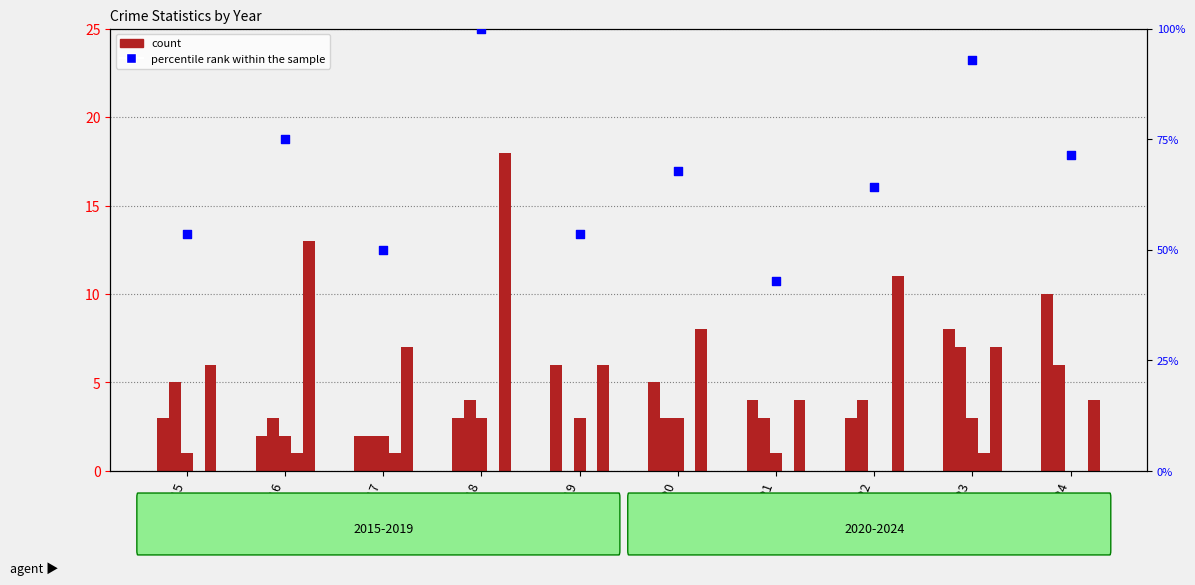

At which category is the sum across all series the highest?

2018